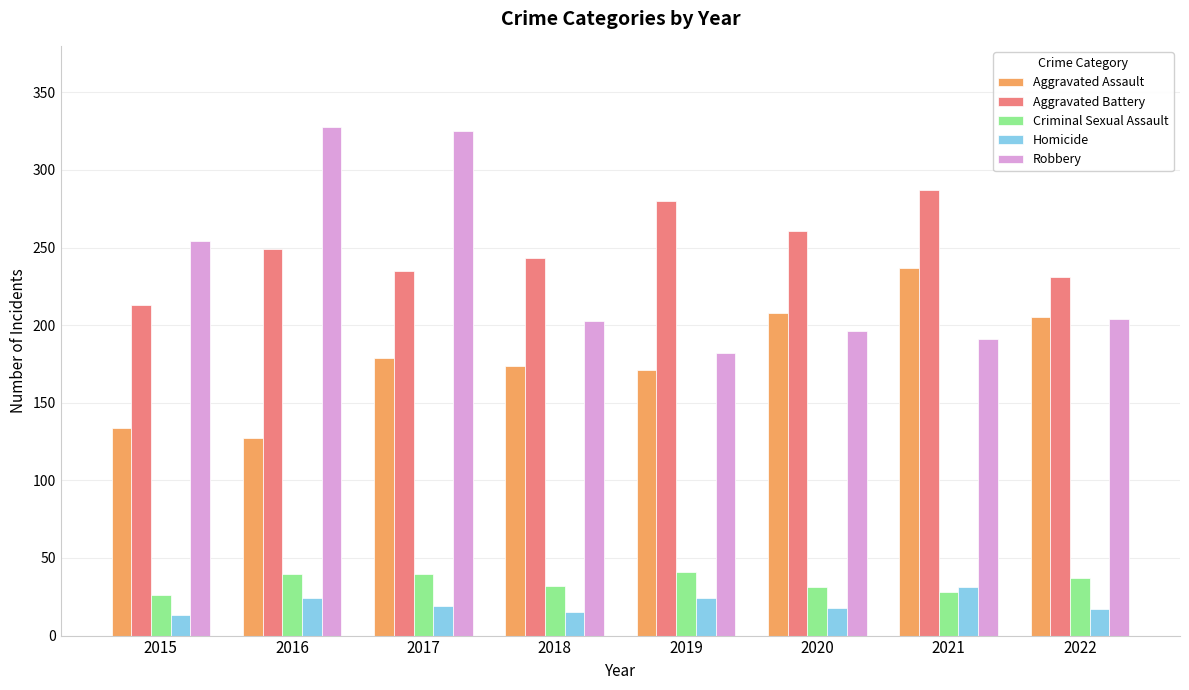

What is the total value across all series at 2020?

714